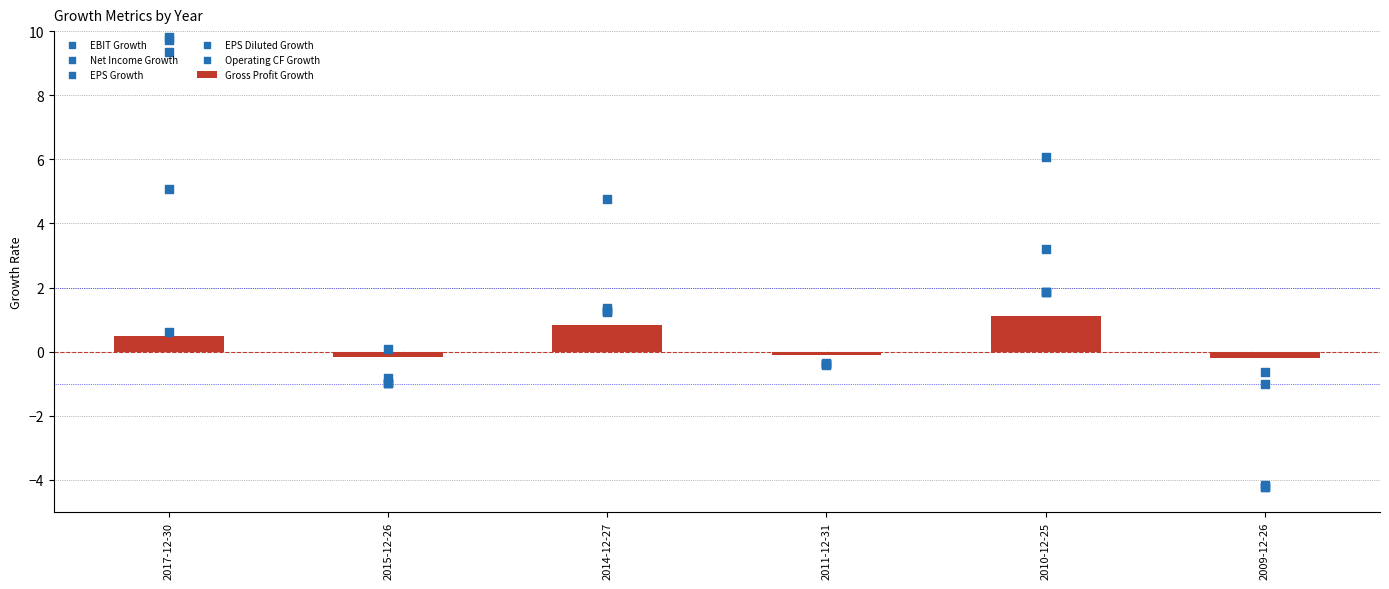

What are all the series names shown in the legend?

Gross Profit Growth, EBIT Growth, Net Income Growth, EPS Growth, EPS Diluted Growth, Operating CF Growth